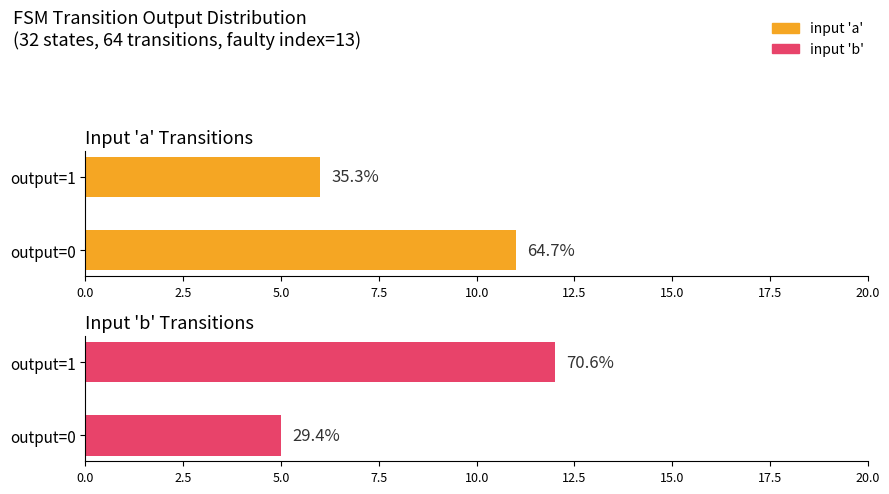

Which series has the widest spread of values?

b-transitions